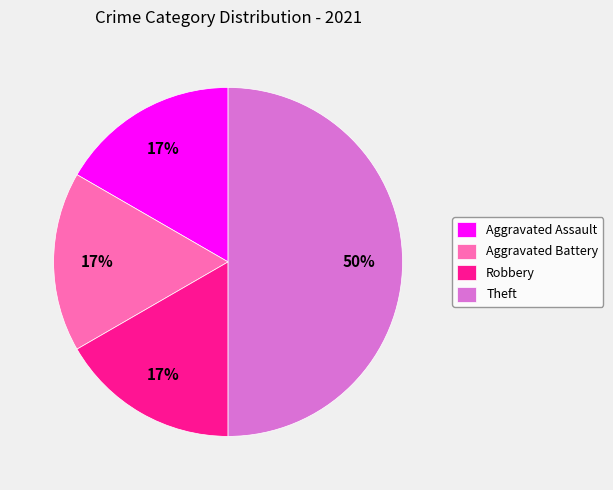

To the nearest percent, what is the average slice percentage?

25%